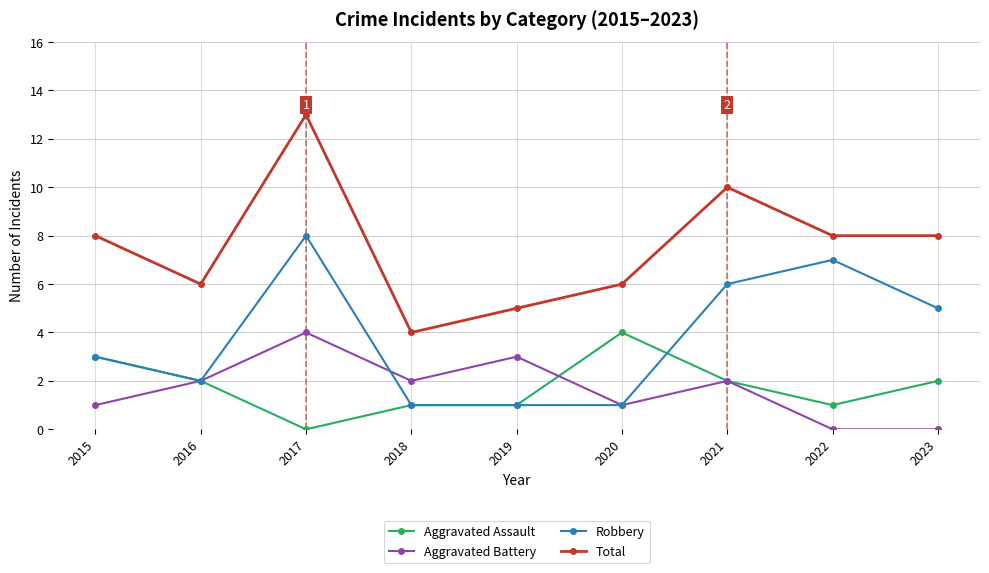

Which series has the widest spread of values?

Total